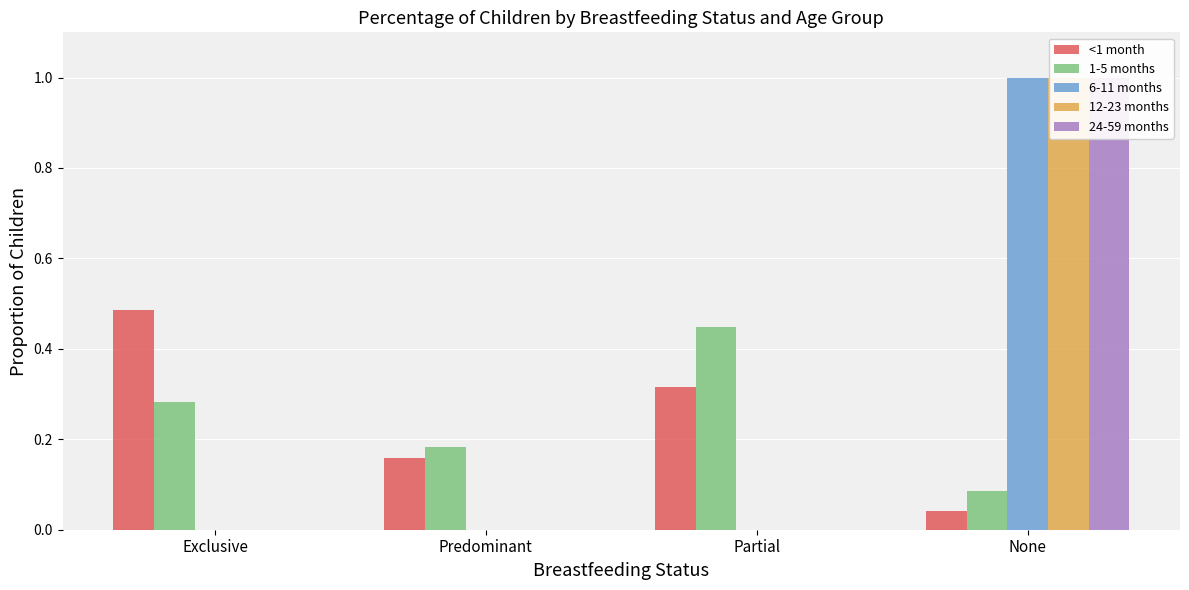

What is the difference between the maximum and minimum values in the 12-23 months series?

1.0